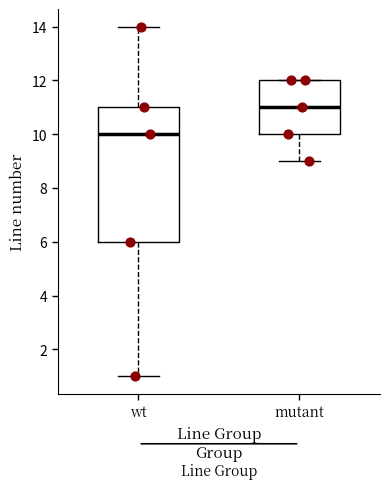

Which box's median line is the highest?

mutant